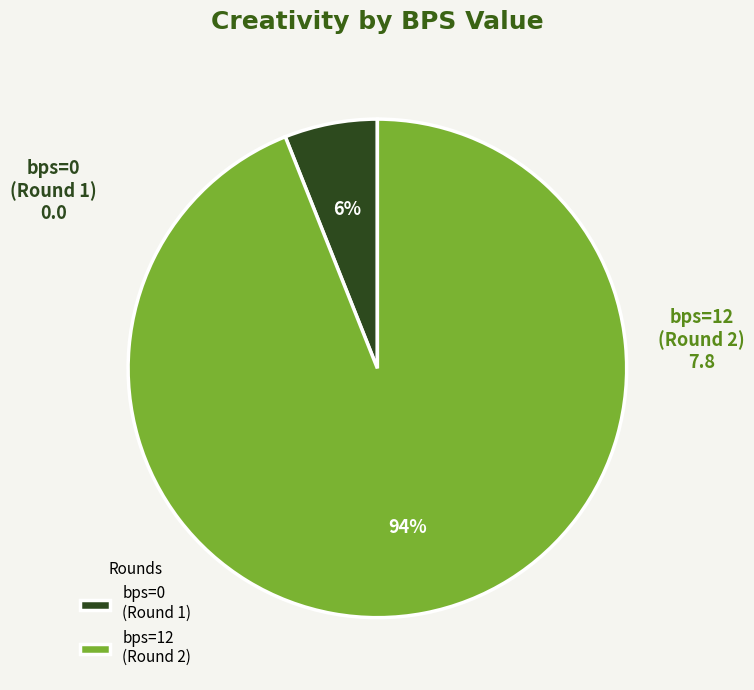

Rank the categories by value from highest to lowest.

bps=12 (Round 2), bps=0 (Round 1)